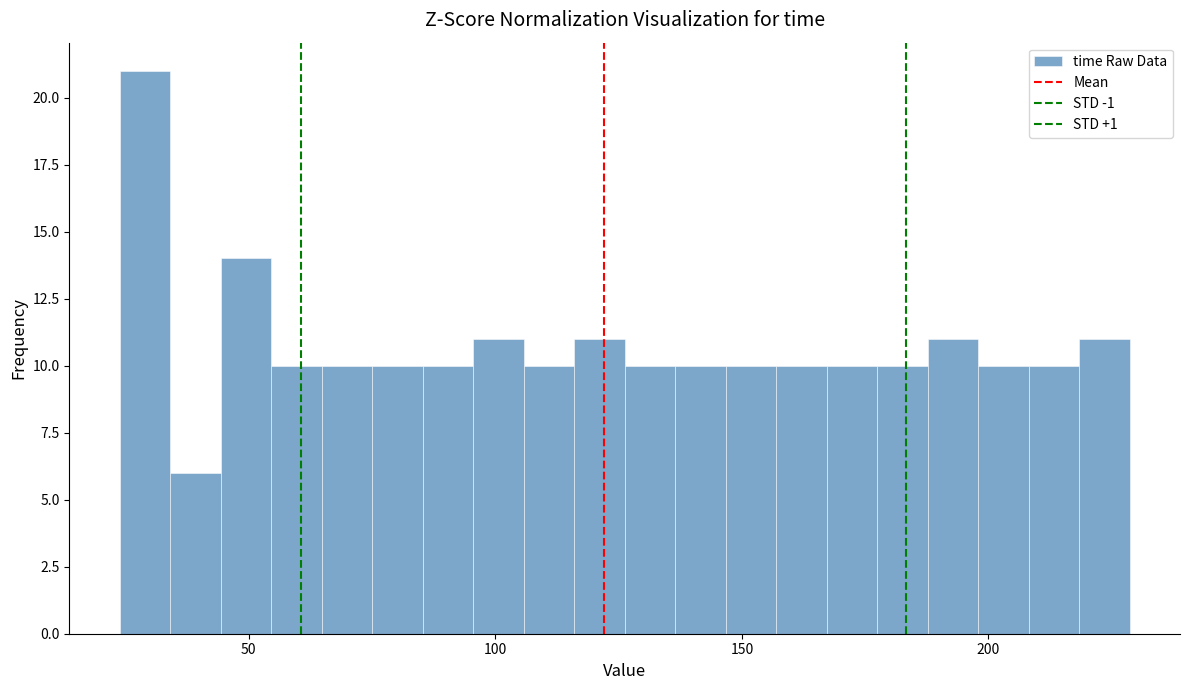

Around what value on the x-axis is the tallest bar? Give the approximate position of its centre, as read against the axis.

30